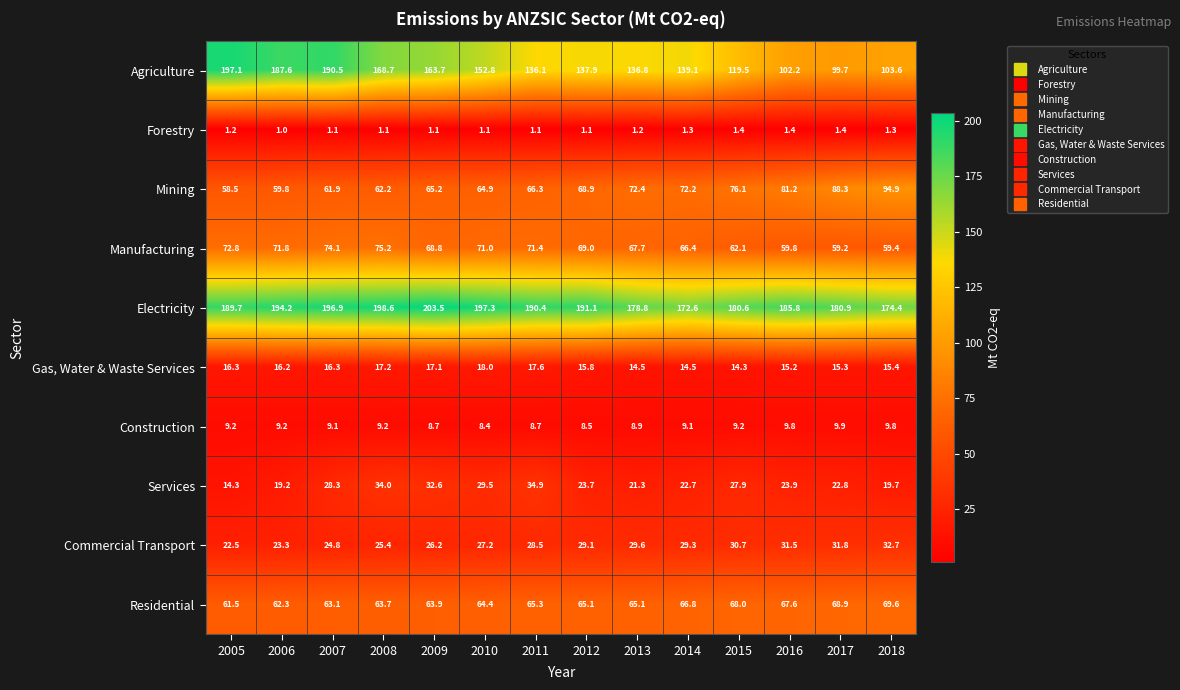

List the series in order of their peak value, highest first.

Electricity, Agriculture, Mining, Manufacturing, Residential, Services, Commercial Transport, Gas, Water & Waste Services, Construction, Forestry